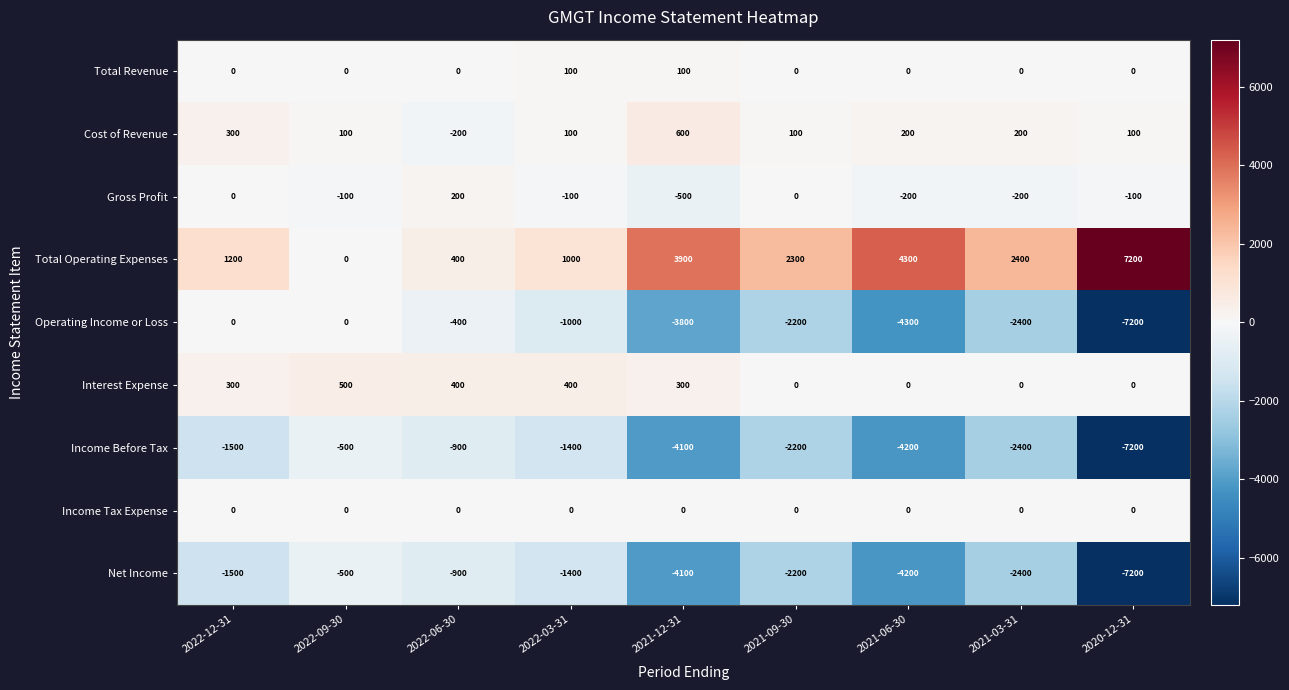

What is the difference between the highest and lowest values at 2022-12-31?

2700